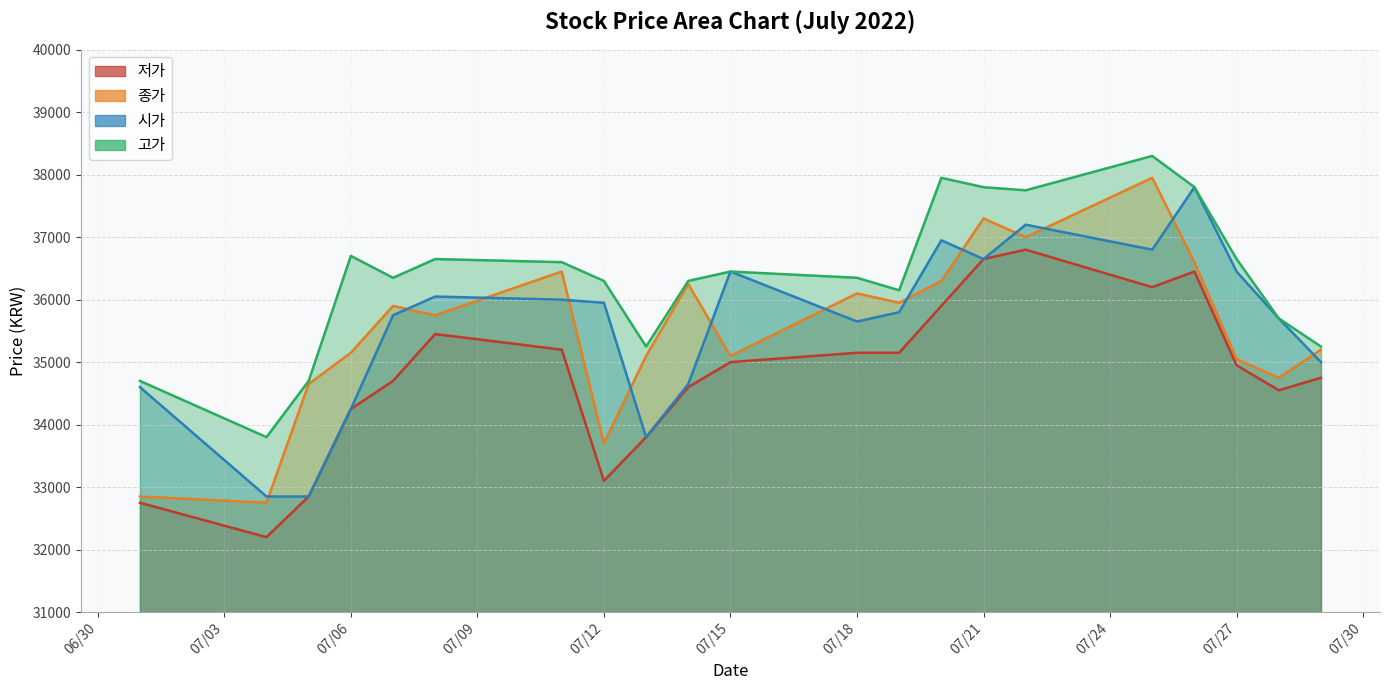

What is the difference between the maximum and minimum values in the 시가 series?

4950